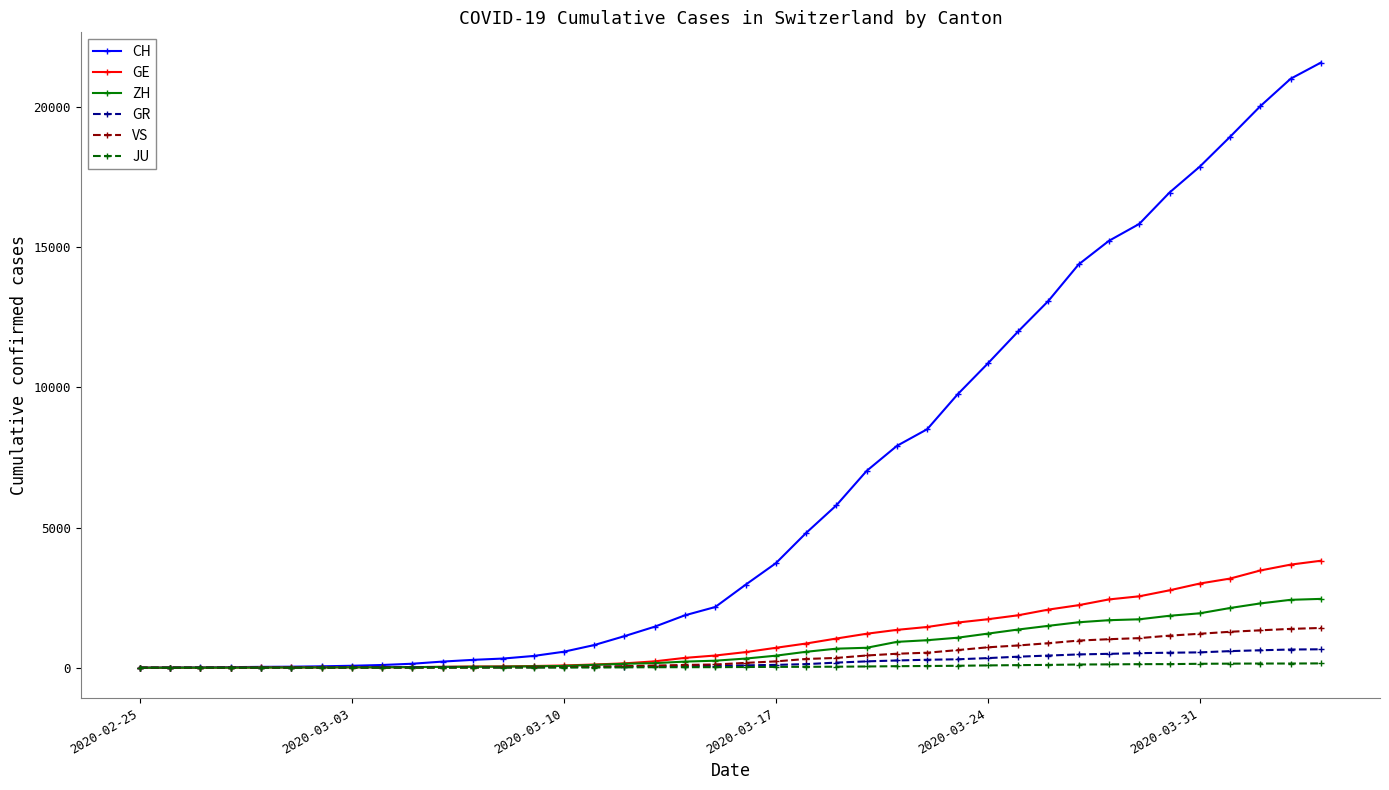

Which series has the widest spread of values?

CH